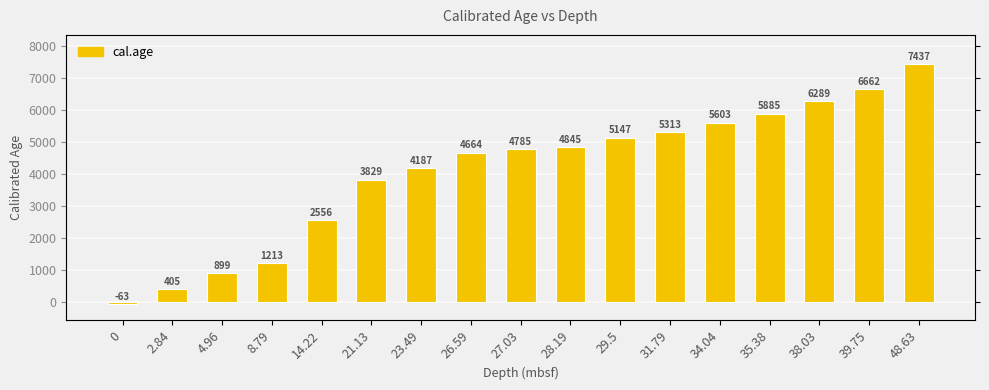

Rank the categories by value from lowest to highest.

0, 2.84, 4.96, 8.79, 14.22, 21.13, 23.49, 26.59, 27.03, 28.19, 29.5, 31.79, 34.04, 35.38, 38.03, 39.75, 48.63